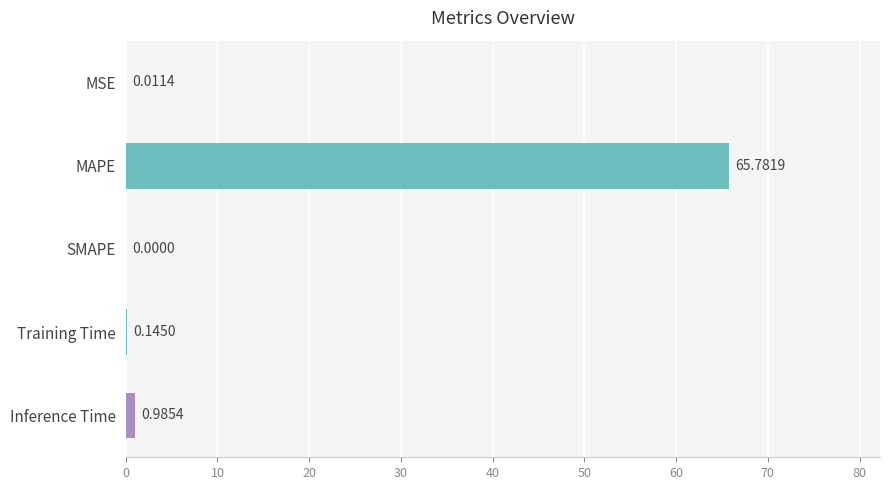

Which category has the highest value across all series?

MAPE